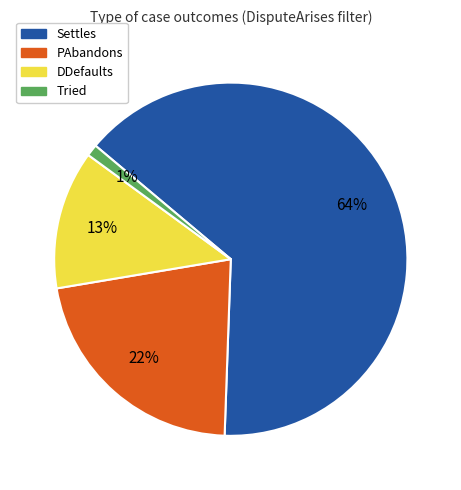

The PAbandons slice represents 31% of the pie. True or false?

False